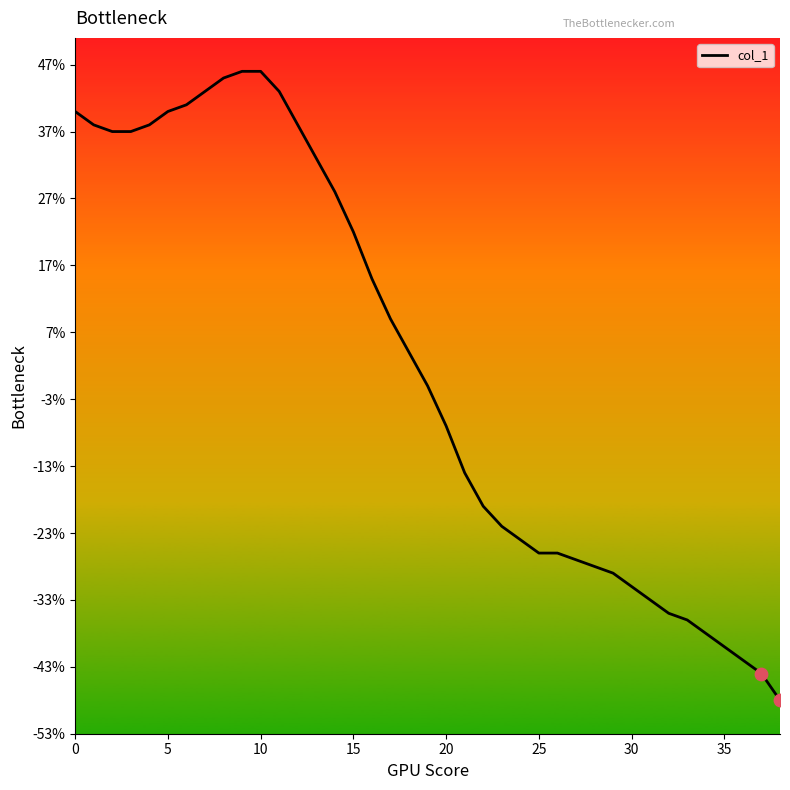

What is the maximum value shown in the chart?

46